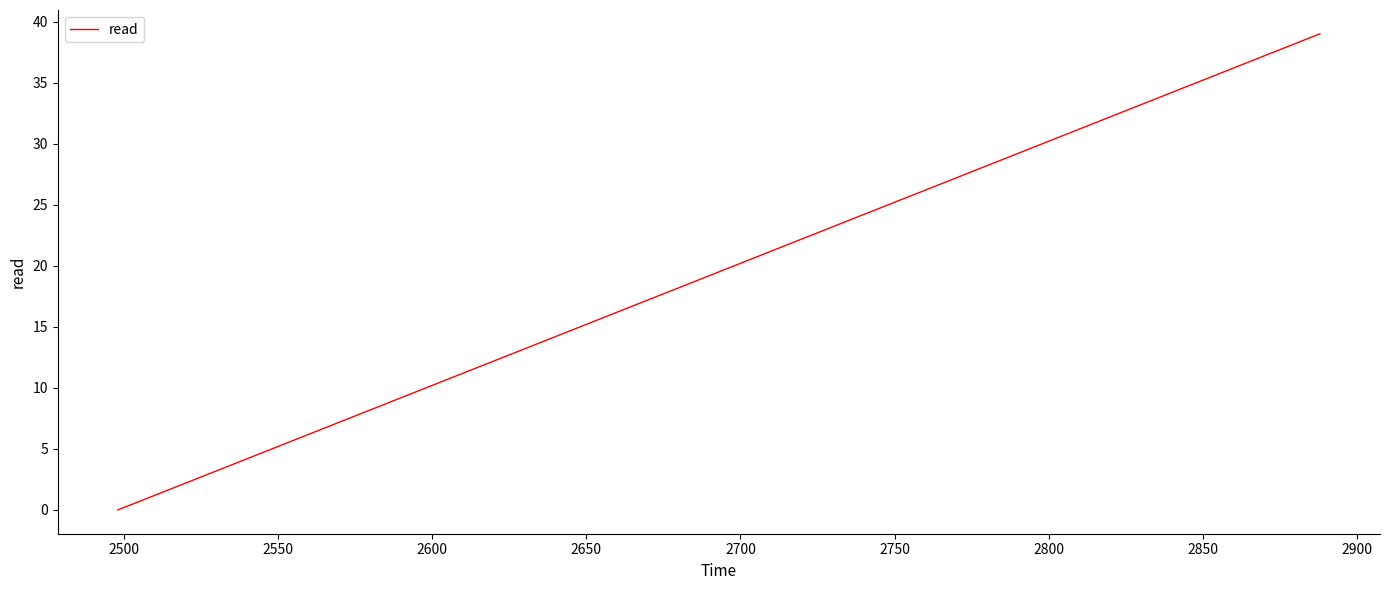

What is the difference between the maximum and minimum values?

39